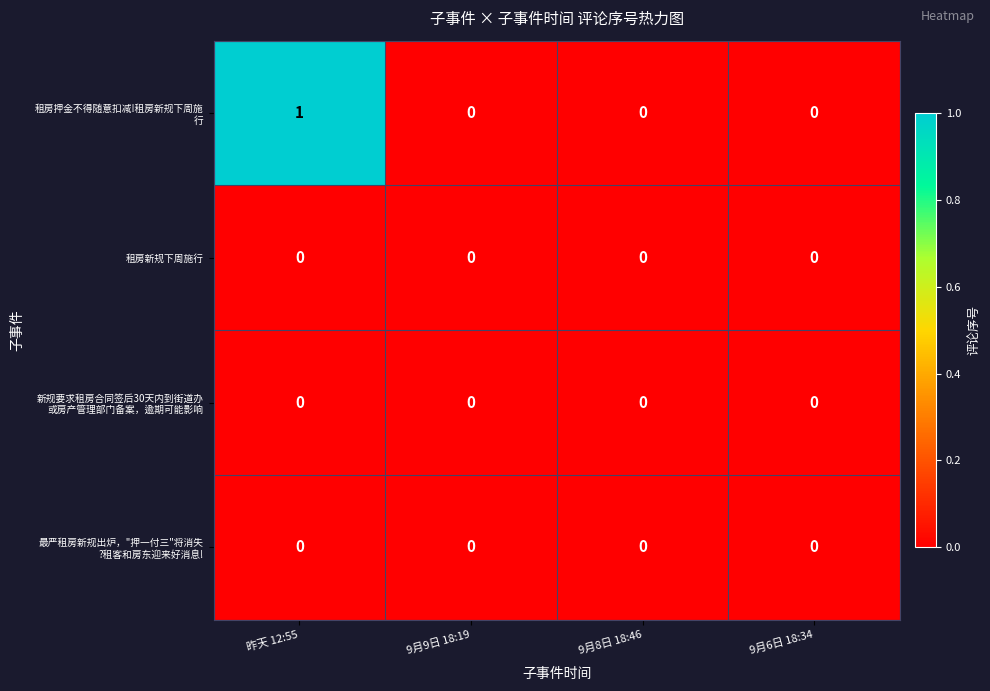

At which category is the sum across all series the highest?

昨天 12:55